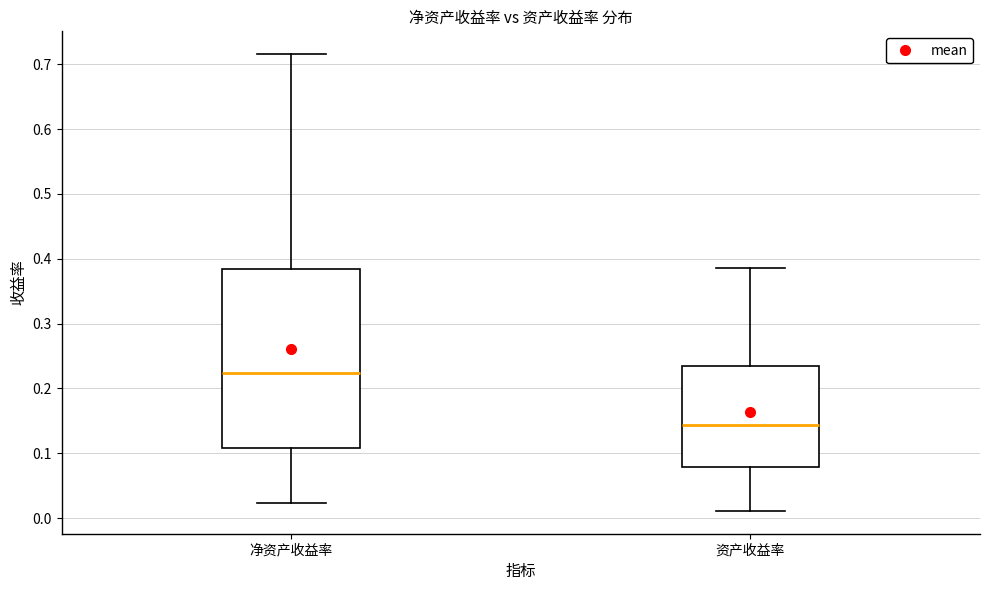

Reading left to right, read every box against the y-axis: the position of its median line, the range the box covers, and the ends of its whiskers. The values are not printed on the chart, so give them approximately, as read against the axis.

净资产收益率: median 0.22, box 0.11 to 0.38, whiskers 0.02 to 0.72
资产收益率: median 0.14, box 0.08 to 0.23, whiskers 0.01 to 0.39